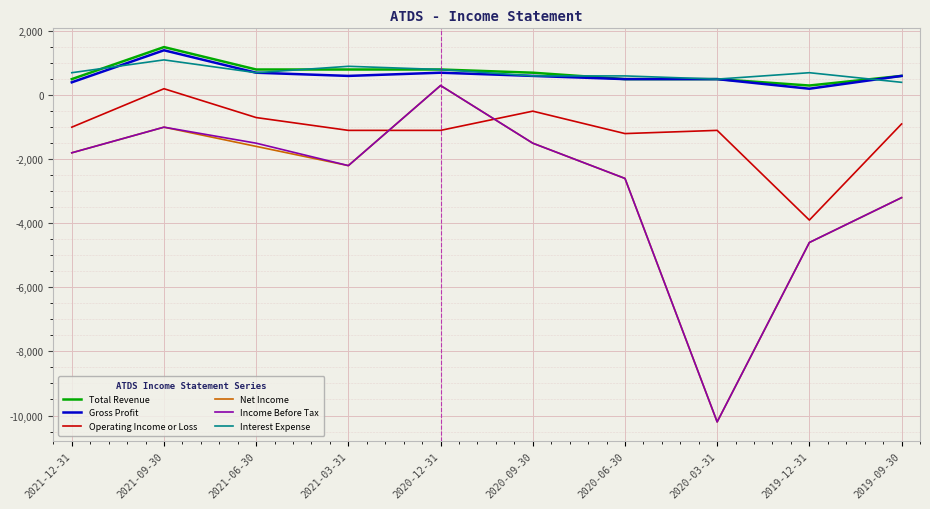

Reading left to right, extract all data points from this chart.

Total Revenue: 2021-12-31=500	2021-09-30=1500	2021-06-30=800	2021-03-31=800	2020-12-31=800	2020-09-30=700	2020-06-30=500	2020-03-31=500	2019-12-31=300	2019-09-30=600
Gross Profit: 2021-12-31=400	2021-09-30=1400	2021-06-30=700	2021-03-31=600	2020-12-31=700	2020-09-30=600	2020-06-30=500	2020-03-31=500	2019-12-31=200	2019-09-30=600
Operating Income or Loss: 2021-12-31=-1000	2021-09-30=200	2021-06-30=-700	2021-03-31=-1100	2020-12-31=-1100	2020-09-30=-500	2020-06-30=-1200	2020-03-31=-1100	2019-12-31=-3900	2019-09-30=-900
Net Income: 2021-12-31=-1800	2021-09-30=-1000	2021-06-30=-1600	2021-03-31=-2200	2020-12-31=300	2020-09-30=-1500	2020-06-30=-2600	2020-03-31=-10200	2019-12-31=-4600	2019-09-30=-3200
Income Before Tax: 2021-12-31=-1800	2021-09-30=-1000	2021-06-30=-1500	2021-03-31=-2200	2020-12-31=300	2020-09-30=-1500	2020-06-30=-2600	2020-03-31=-10200	2019-12-31=-4600	2019-09-30=-3200
Interest Expense: 2021-12-31=700	2021-09-30=1100	2021-06-30=700	2021-03-31=900	2020-12-31=800	2020-09-30=600	2020-06-30=600	2020-03-31=500	2019-12-31=700	2019-09-30=400